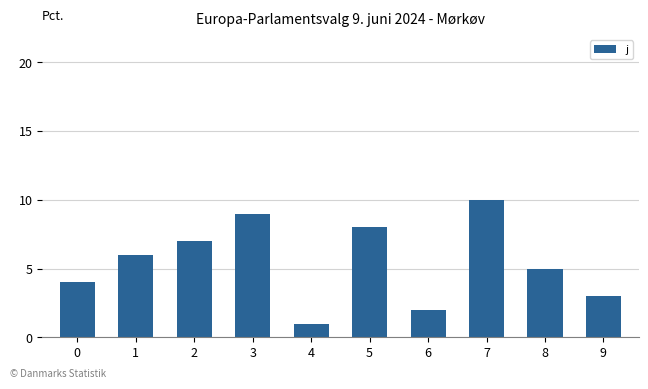

How many bars are there in total?

10